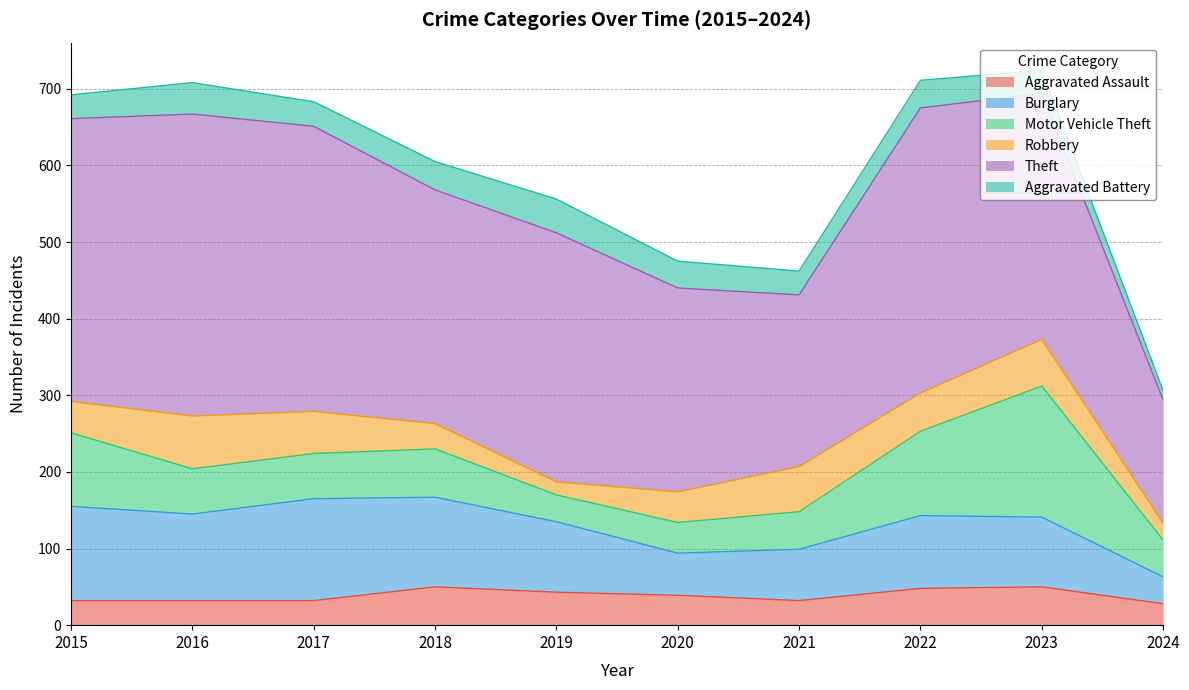

At which label does Motor Vehicle Theft reach its peak?

2023